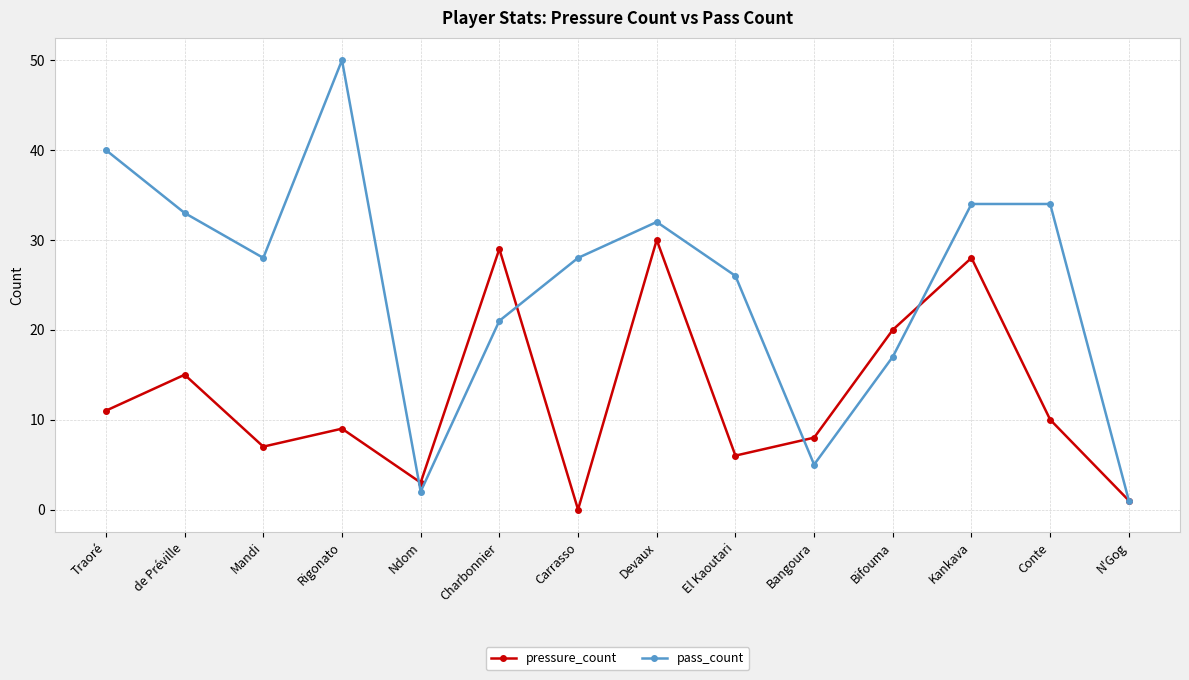

Reading left to right, list all the values displayed in this chart.

pressure_count: 11	15	7	9	3	29	0	30	6	8	20	28	10	1
pass_count: 40	33	28	50	2	21	28	32	26	5	17	34	34	1